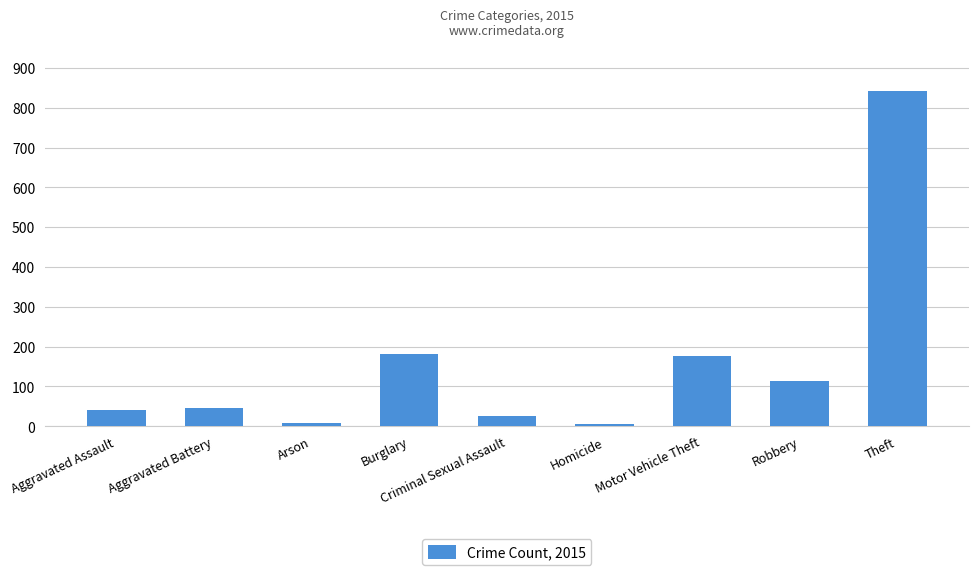

What is the value of the 5th bar from the left?

27